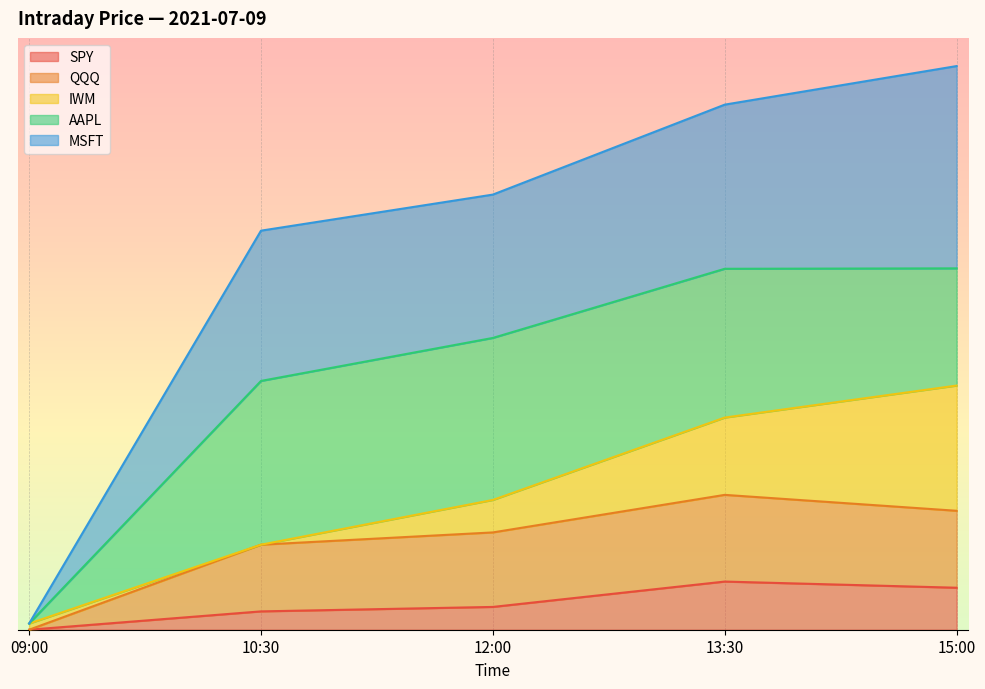

What position from the left is 15:00?

5